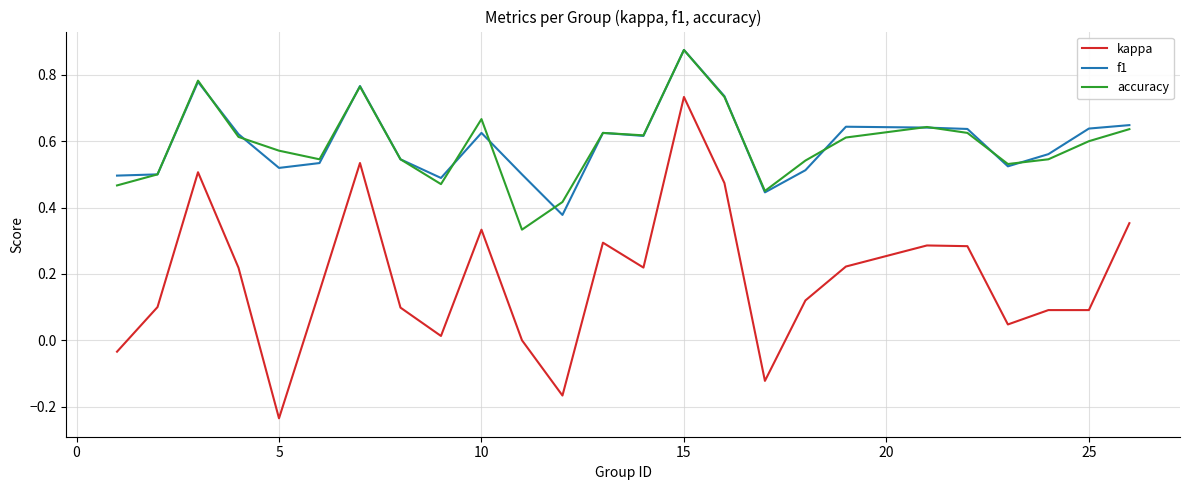

Which series has the widest spread of values?

kappa